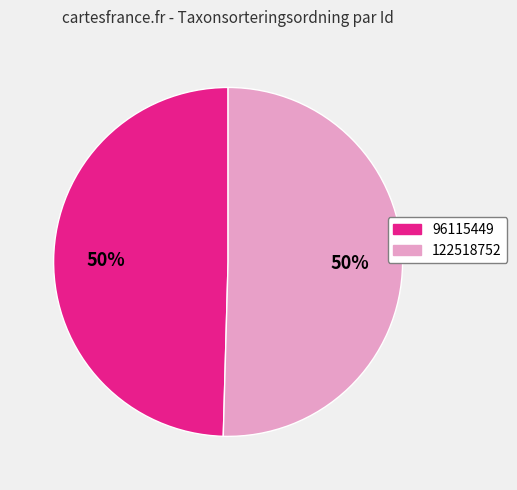

To the nearest percent, what is the average slice percentage?

50%